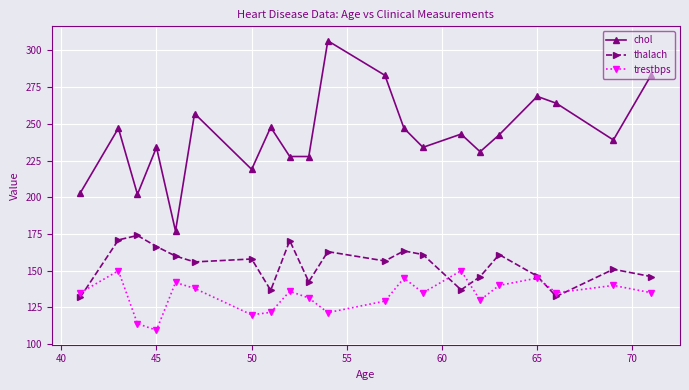

What is the maximum value for trestbps?

150.0